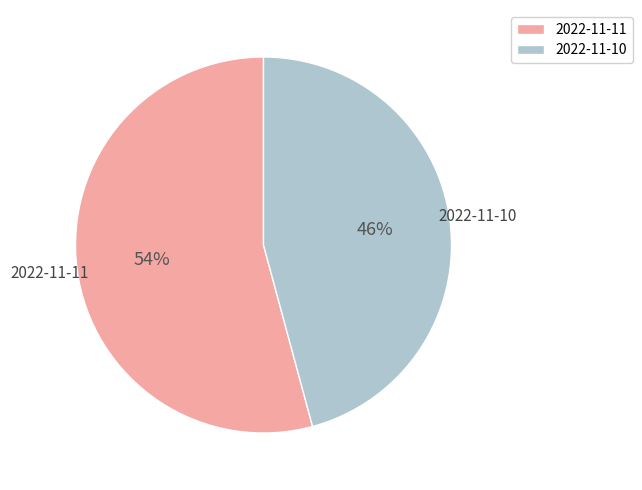

What is the ratio of the value at 2022-11-11 to the value at 2022-11-10?

1.2